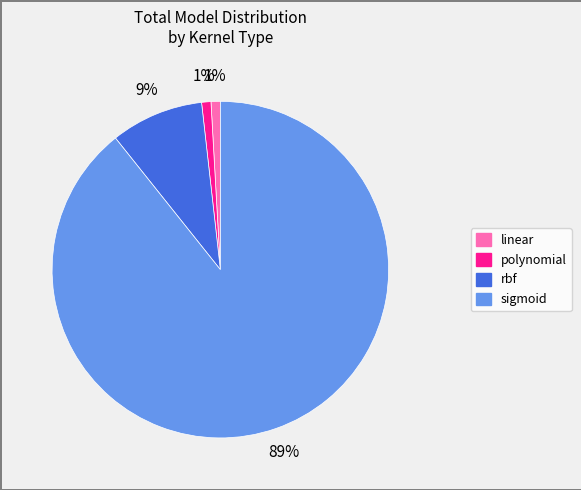

Which has a higher value, rbf or polynomial?

rbf